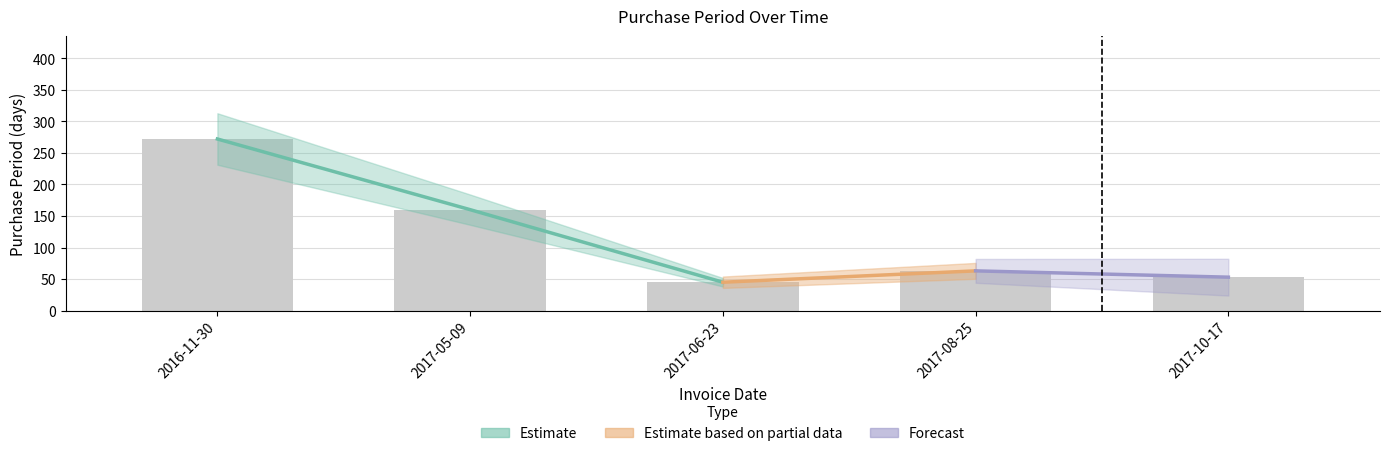

How many values are below 63?

2